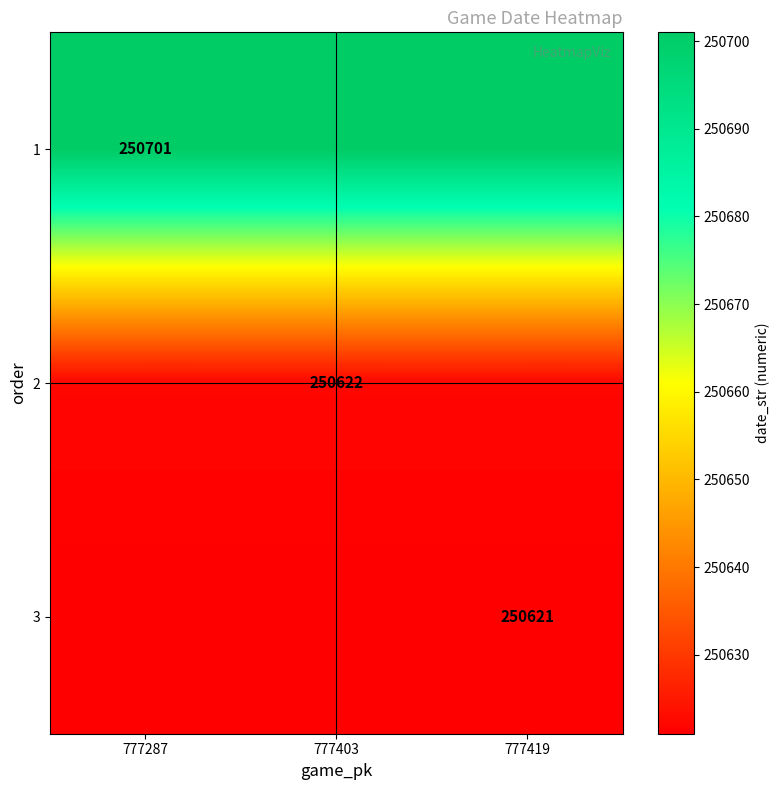

True or false: 2 has a value of 78935 at 777403.

False